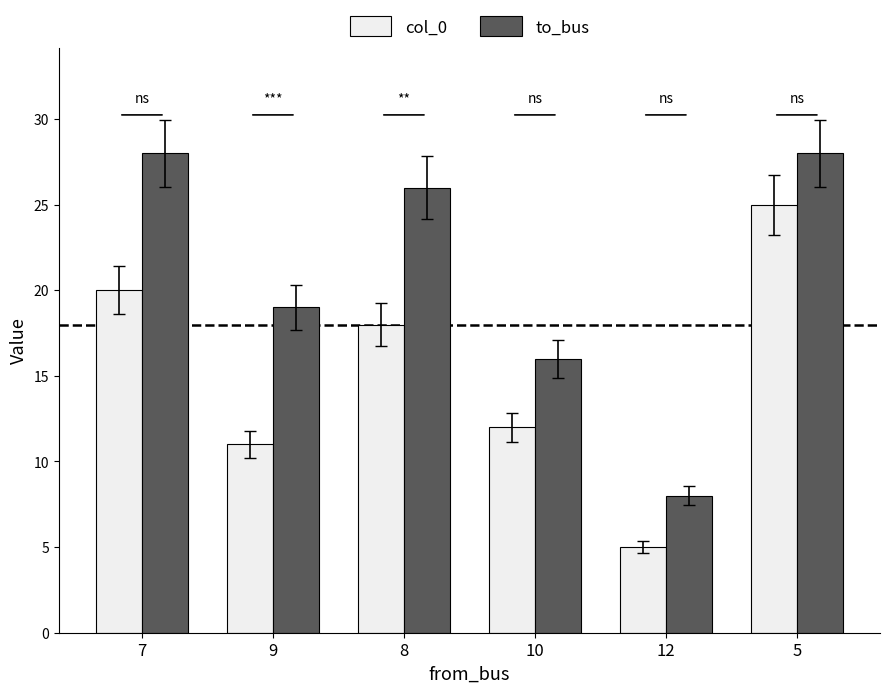

What is the value of the col_0 bar at the 3rd from the left?

18